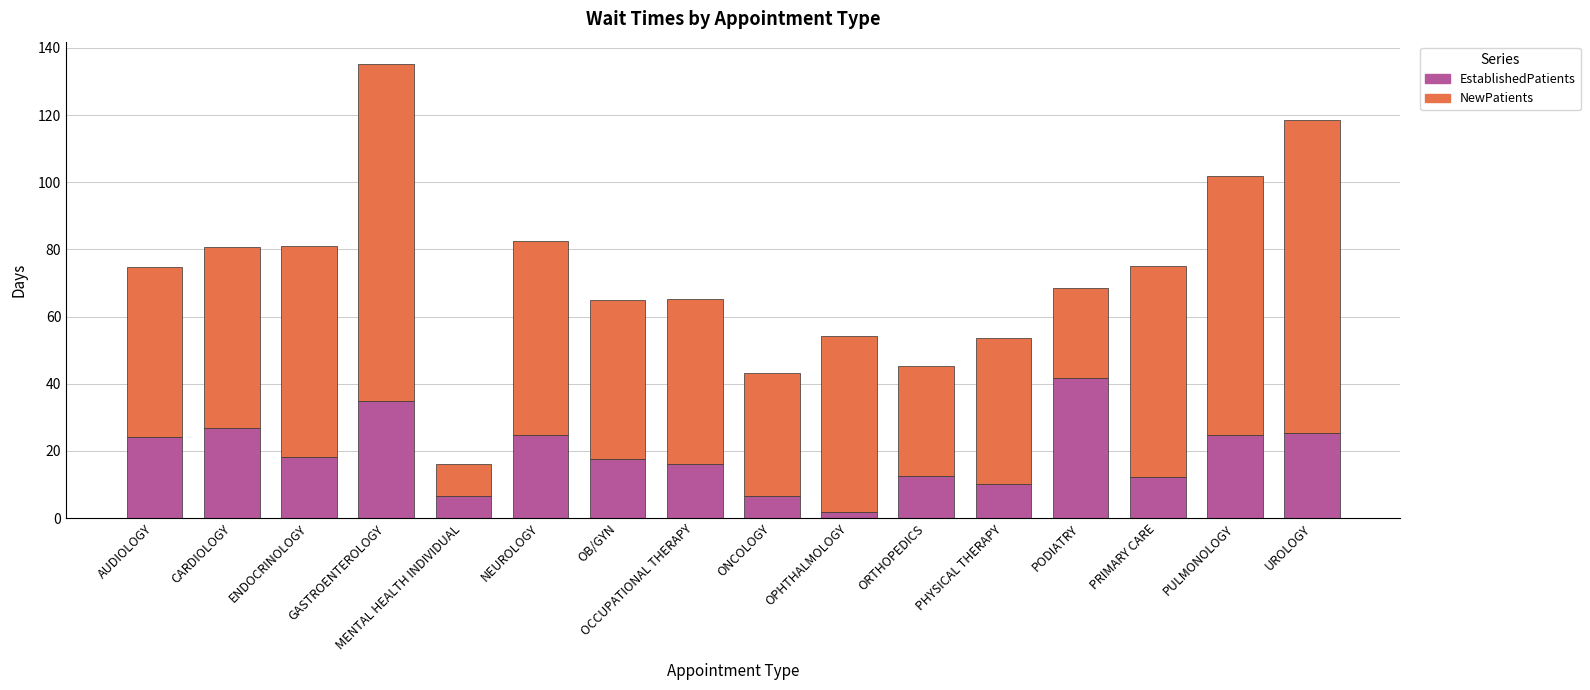

What is the difference between the maximum and minimum values in the EstablishedPatients series?

39.7